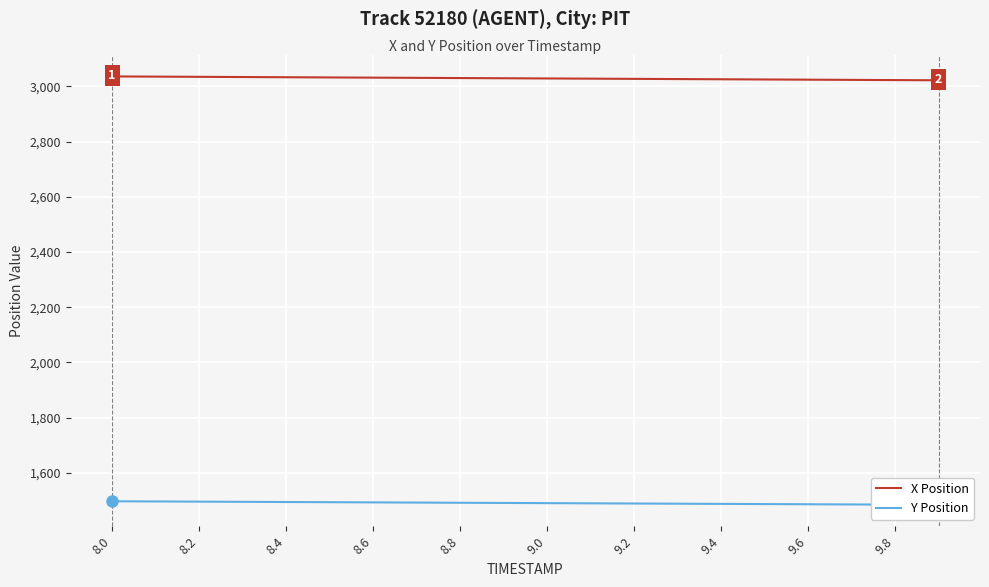

What is the sum of all Y Position values?

29805.2